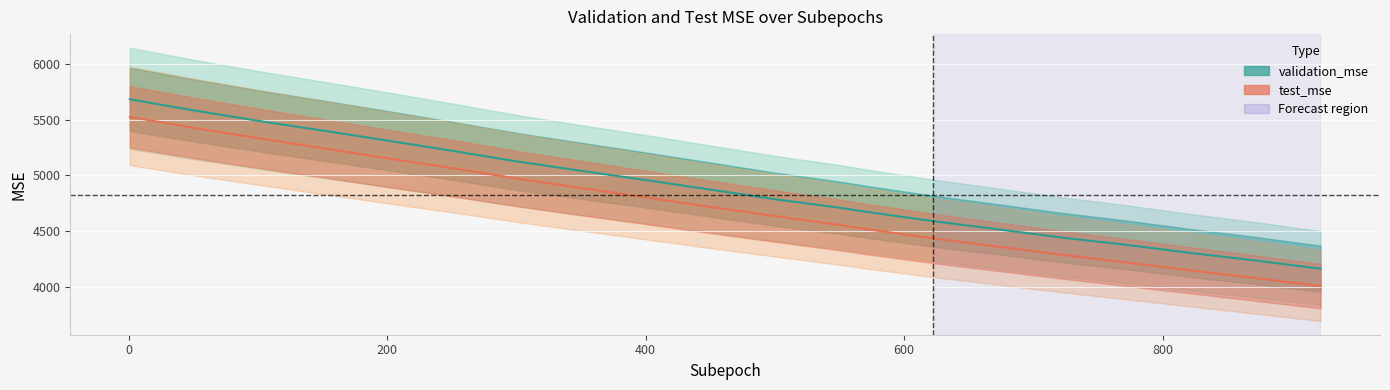

What are all the series names shown in the legend?

validation_mse, test_mse